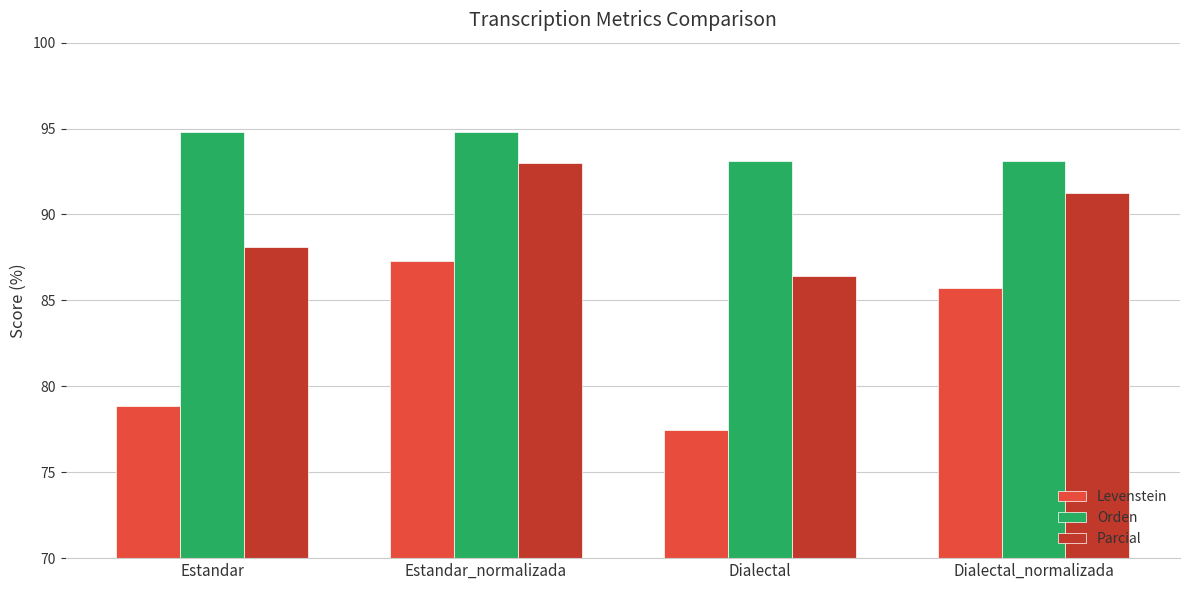

Which series has the widest spread of values?

Levenstein